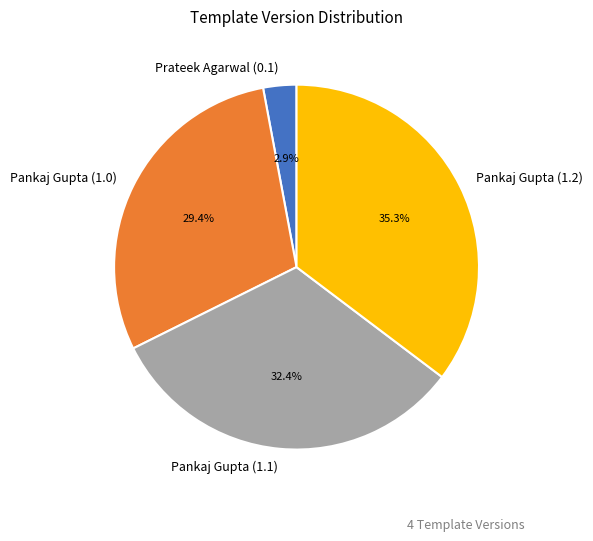

Count the number of slices in the pie.

4